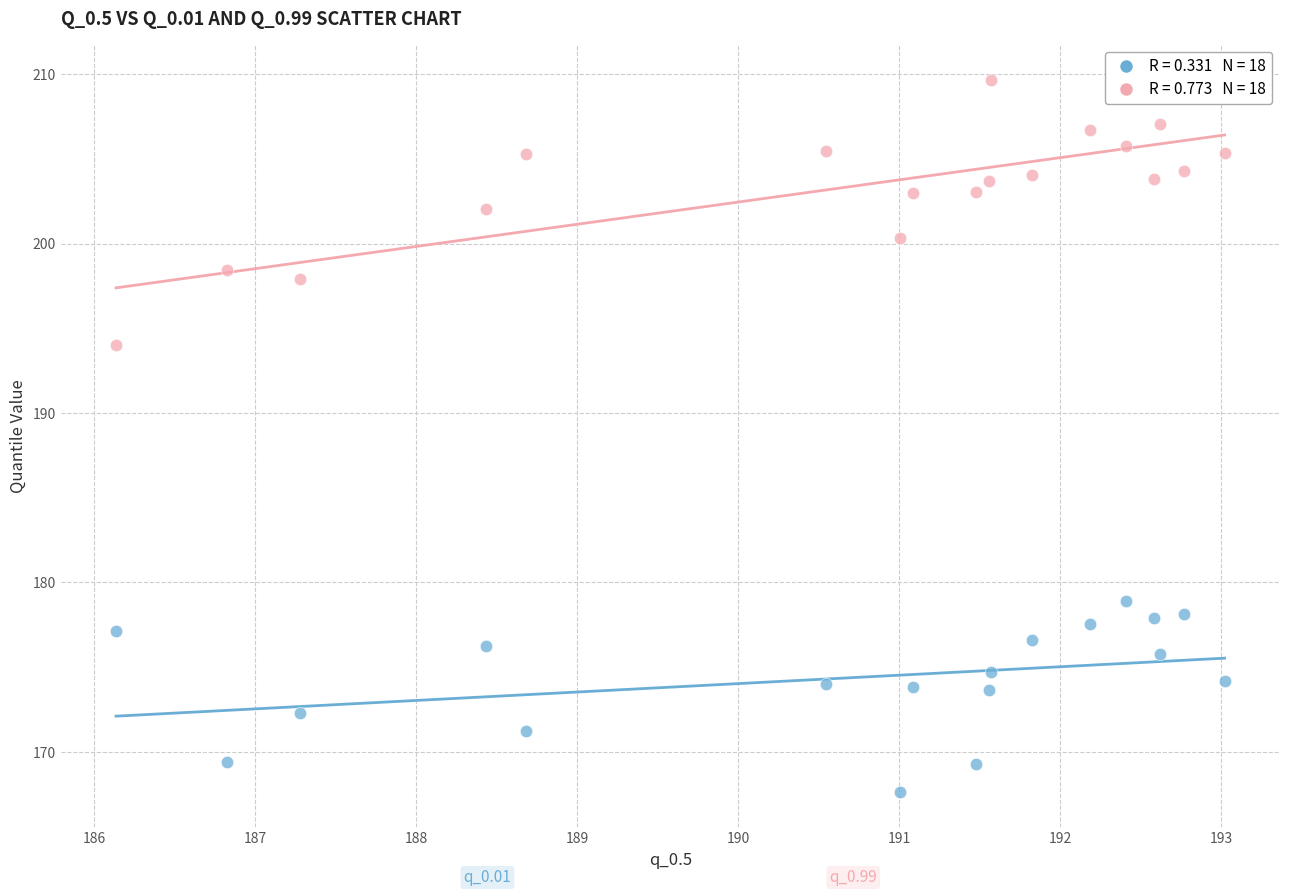

Across all series, what Y value is closest to 188?

194.0